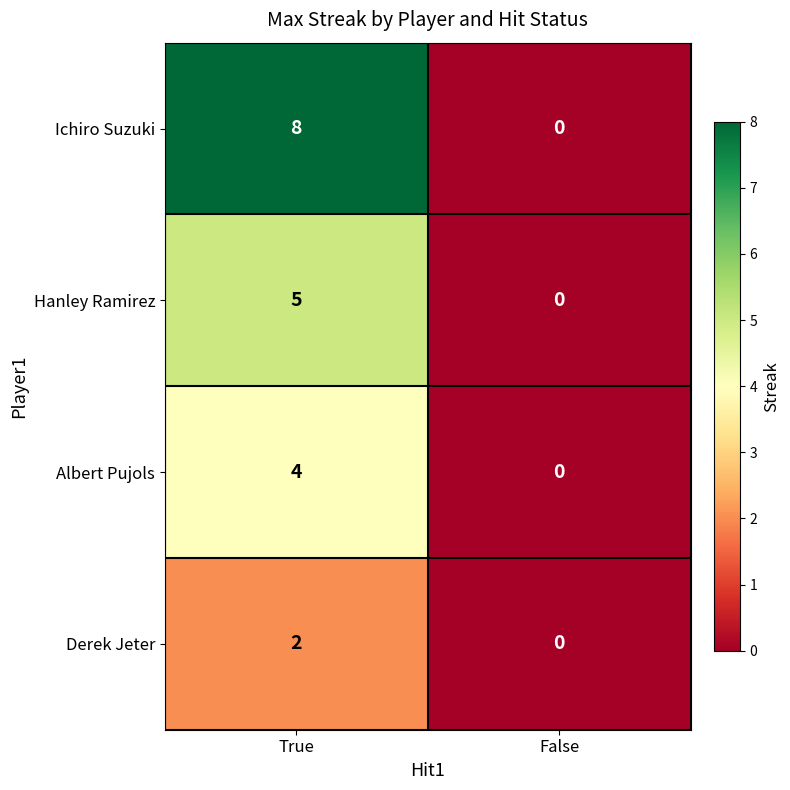

How many series are shown in this chart?

4